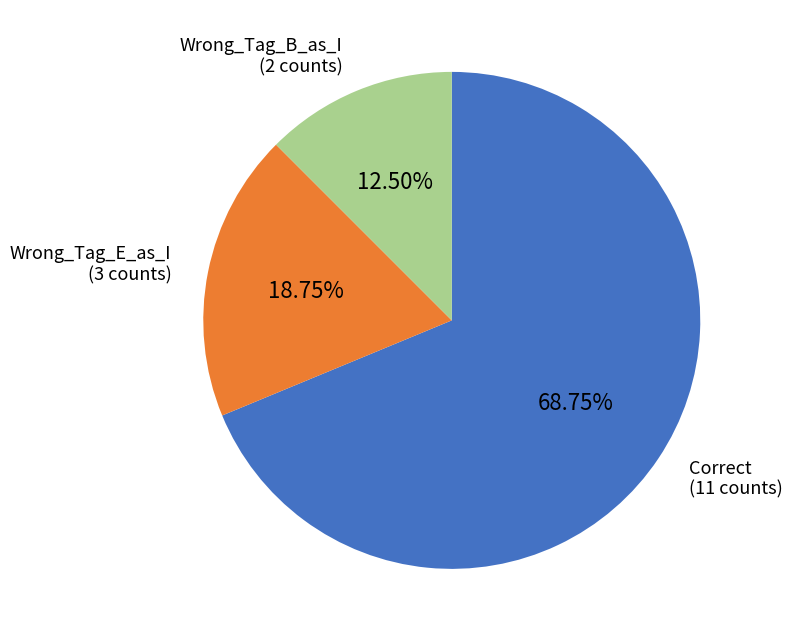

What percentage is the Wrong_Tag_E_as_I slice, to the nearest percent?

19%